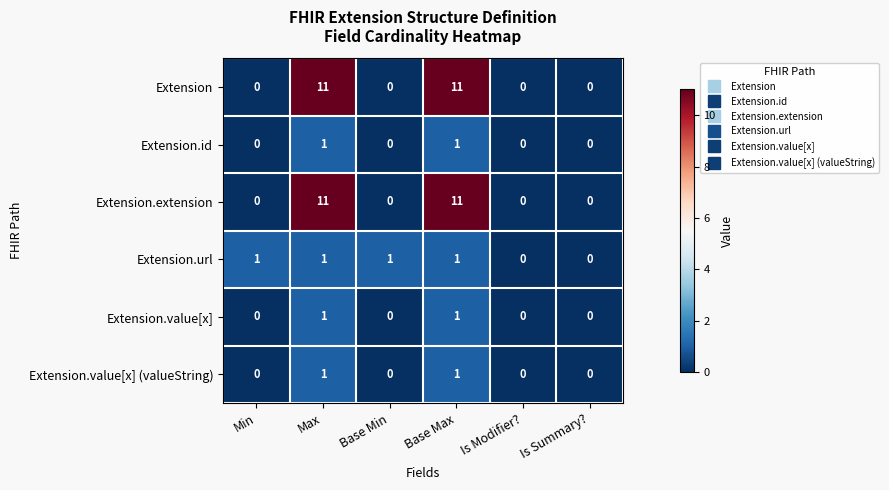

What is the difference between the Extension.extension values at Is Modifier? and Base Max?

11